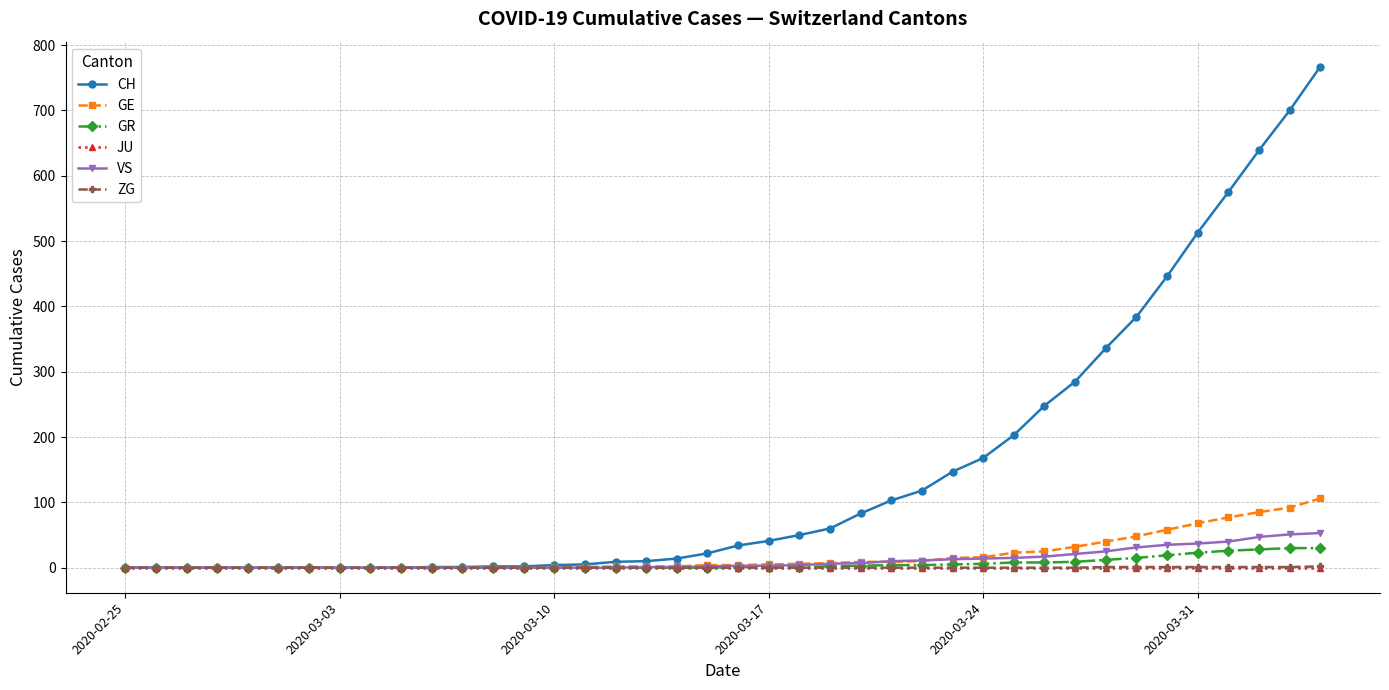

Which series has the largest range (max minus min)?

CH